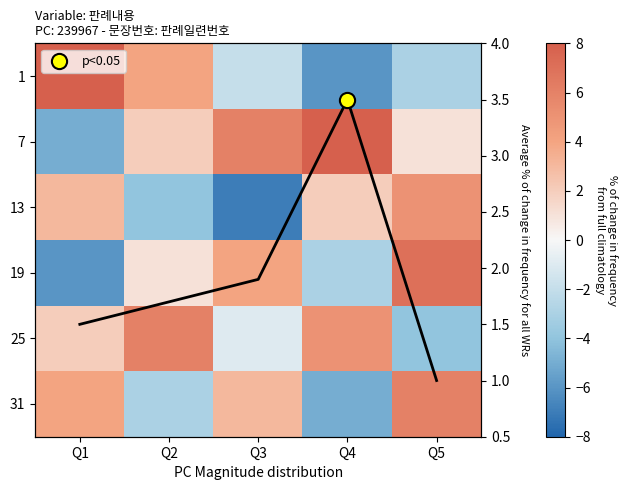

At Q4, list the series in order from largest to smallest.

7, 25, 13, 19, 31, 1